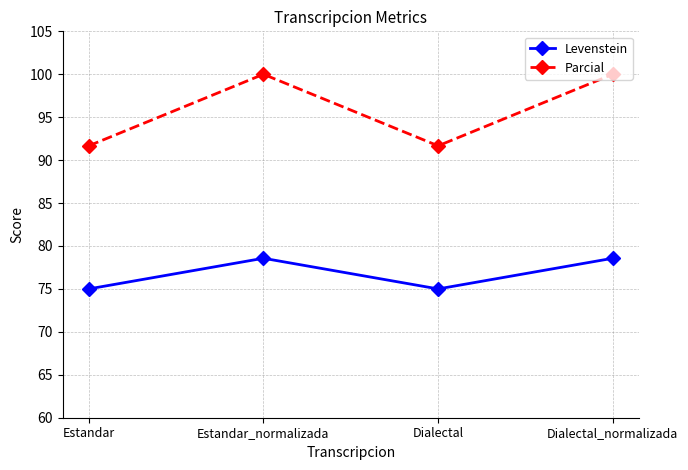

True or false: Levenstein and Parcial intersect in this chart.

False